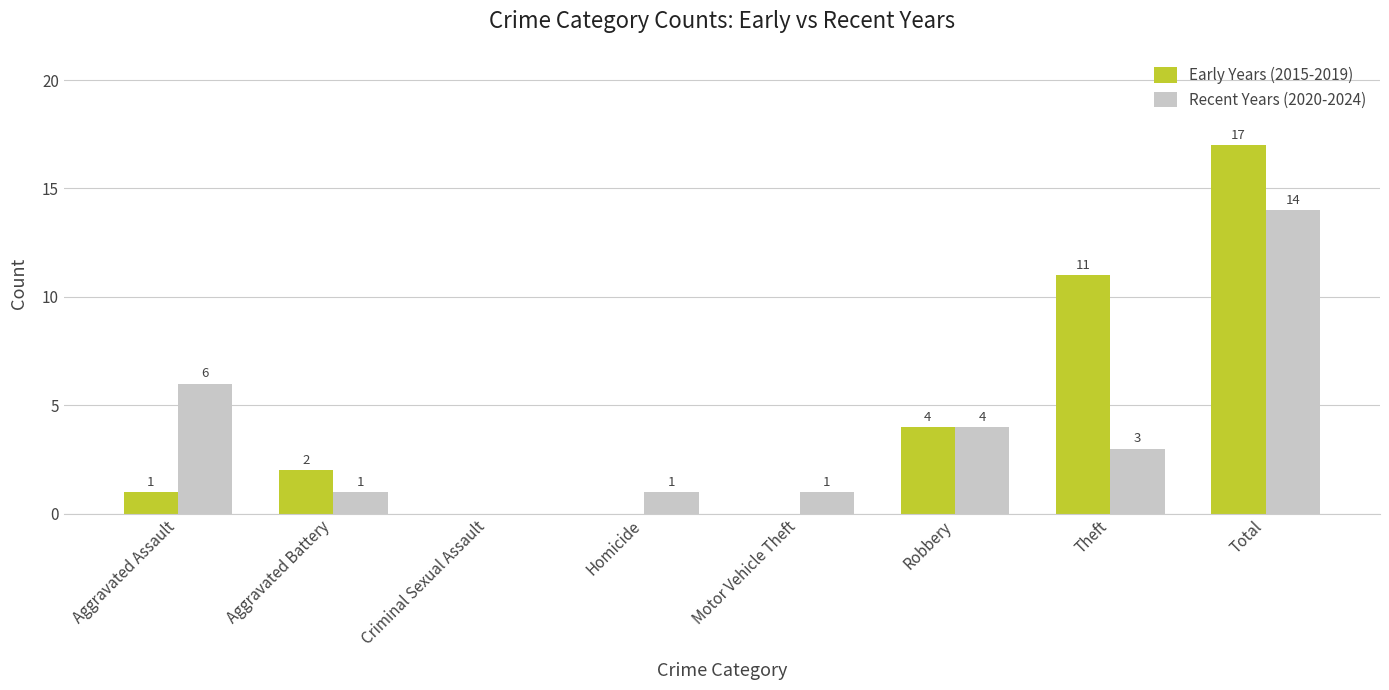

Reading left to right, extract all data points from this chart.

Early Years (2015-2019): Aggravated Assault=1	Aggravated Battery=2	Criminal Sexual Assault=0	Homicide=0	Motor Vehicle Theft=0	Robbery=4	Theft=11	Total=17
Recent Years (2020-2024): Aggravated Assault=6	Aggravated Battery=1	Criminal Sexual Assault=0	Homicide=1	Motor Vehicle Theft=1	Robbery=4	Theft=3	Total=14